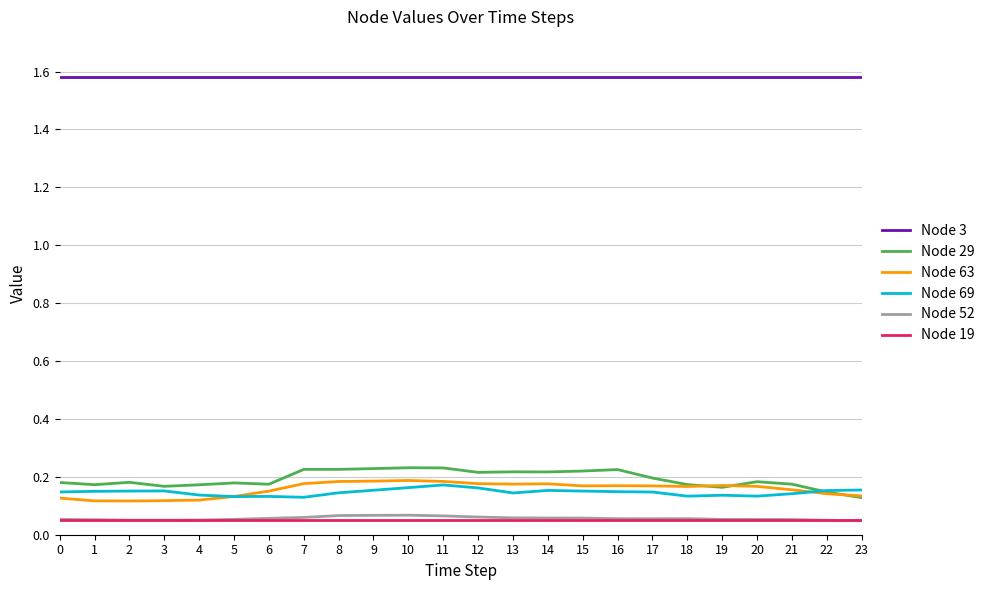

True or false: Node 29 and Node 19 cross at least once.

False